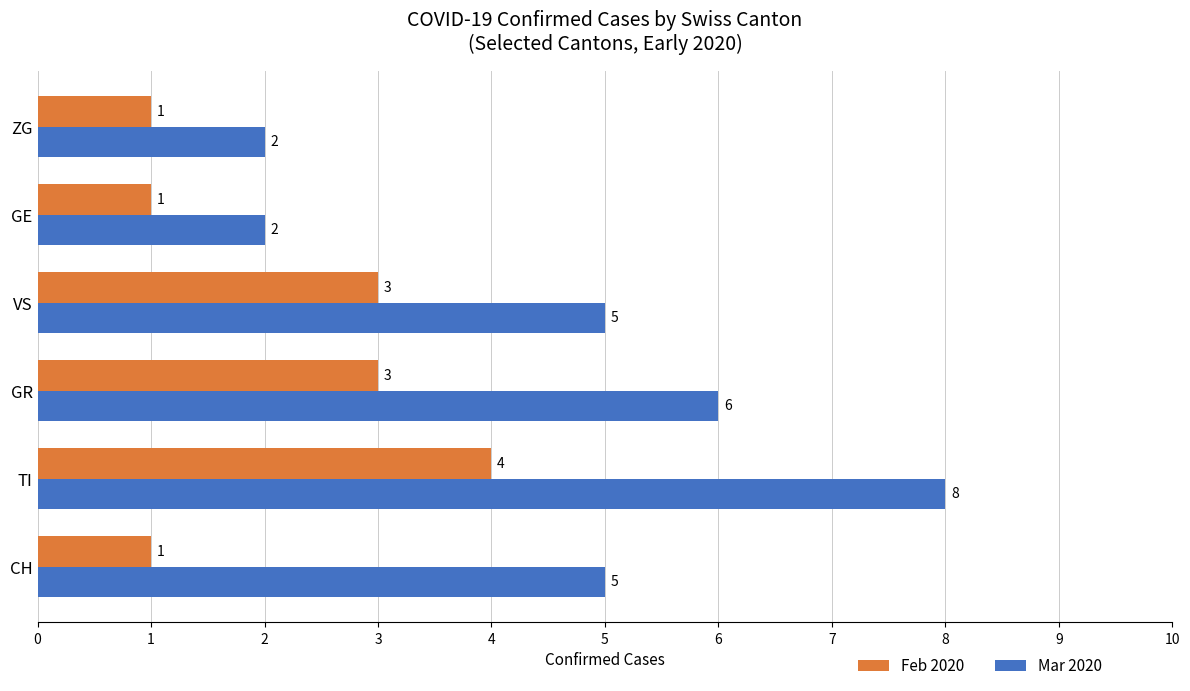

At CH, list the series in order from smallest to largest.

Feb 2020, Mar 2020